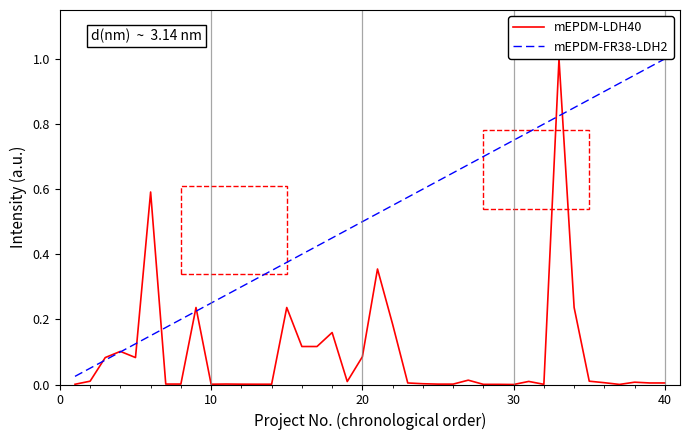

Which series has the largest total across all categories?

mEPDM-FR38-LDH2